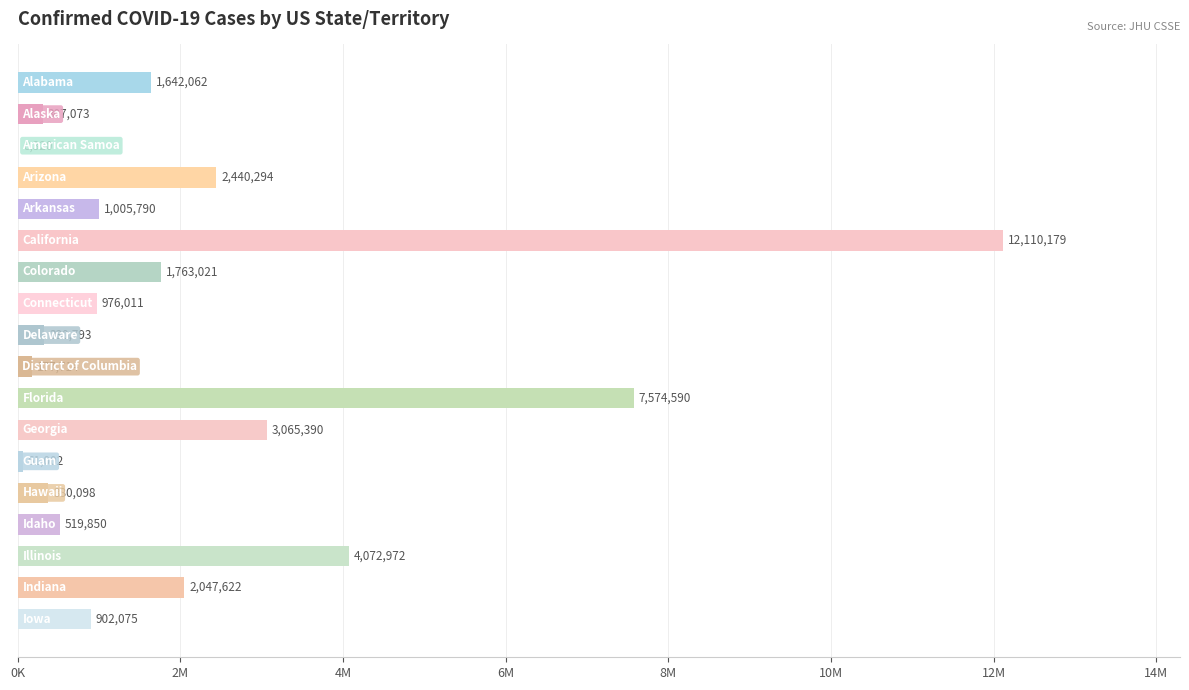

Are the bars horizontal?

Yes